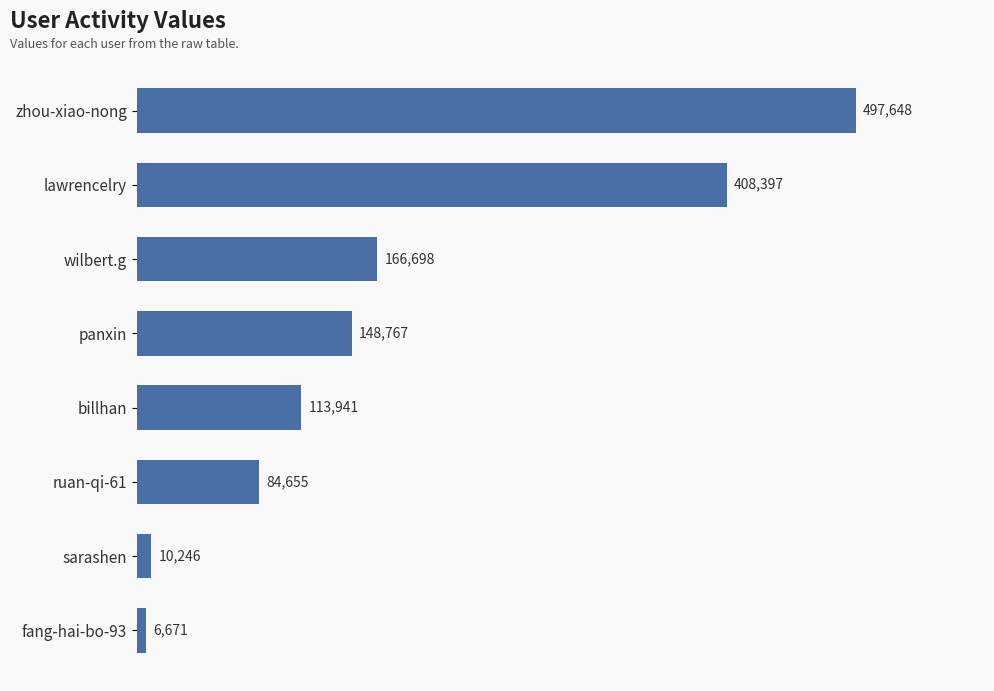

What is the label of the 1st bar from the bottom?

fang-hai-bo-93